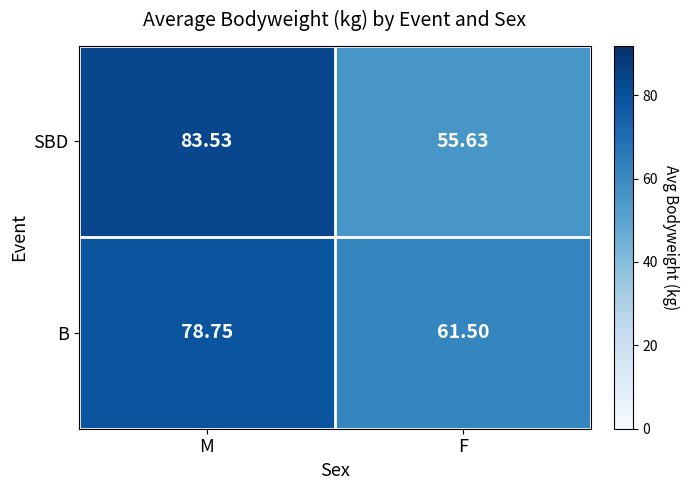

Between M and F, which series saw the biggest shift?

SBD